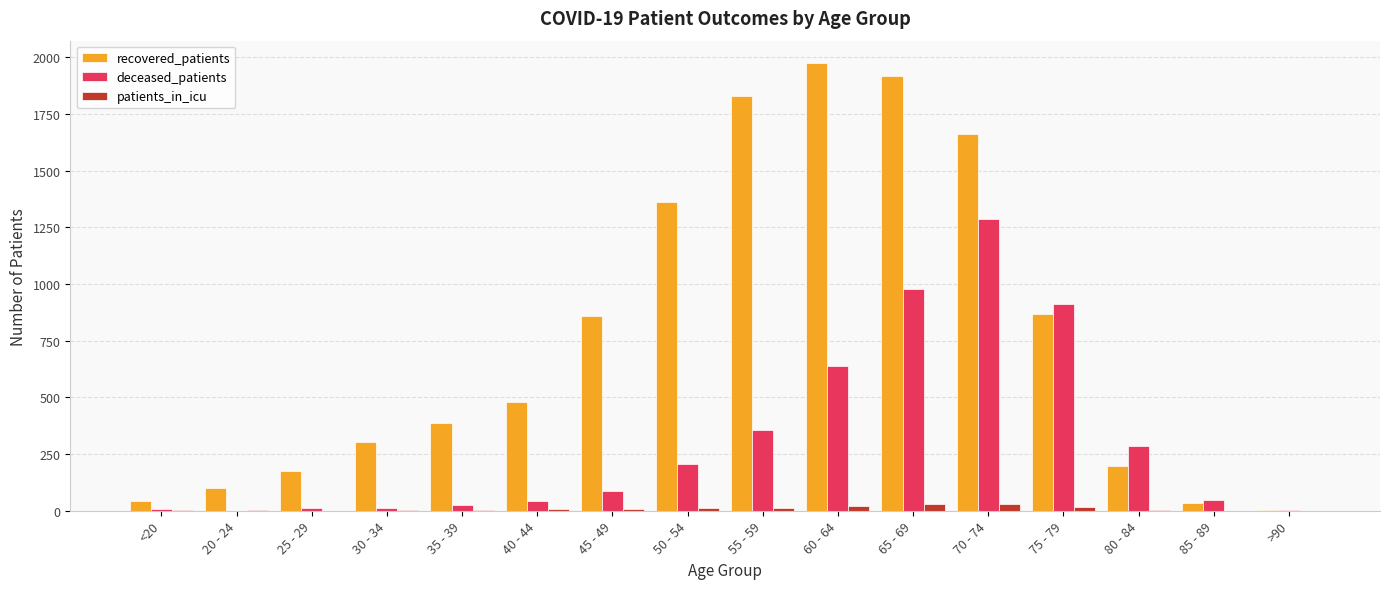

Which category has the highest value across all series?

60 - 64